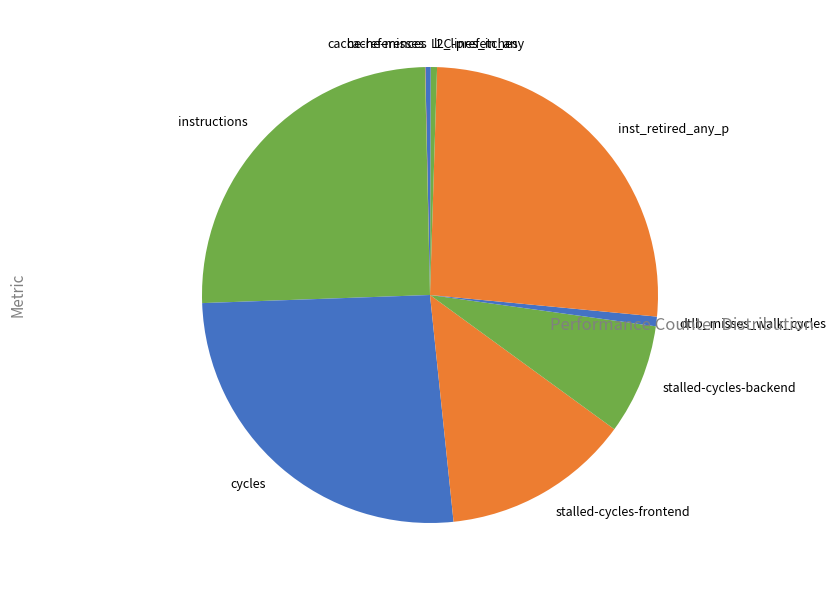

The stalled-cycles-backend slice represents 18% of the pie. True or false?

False